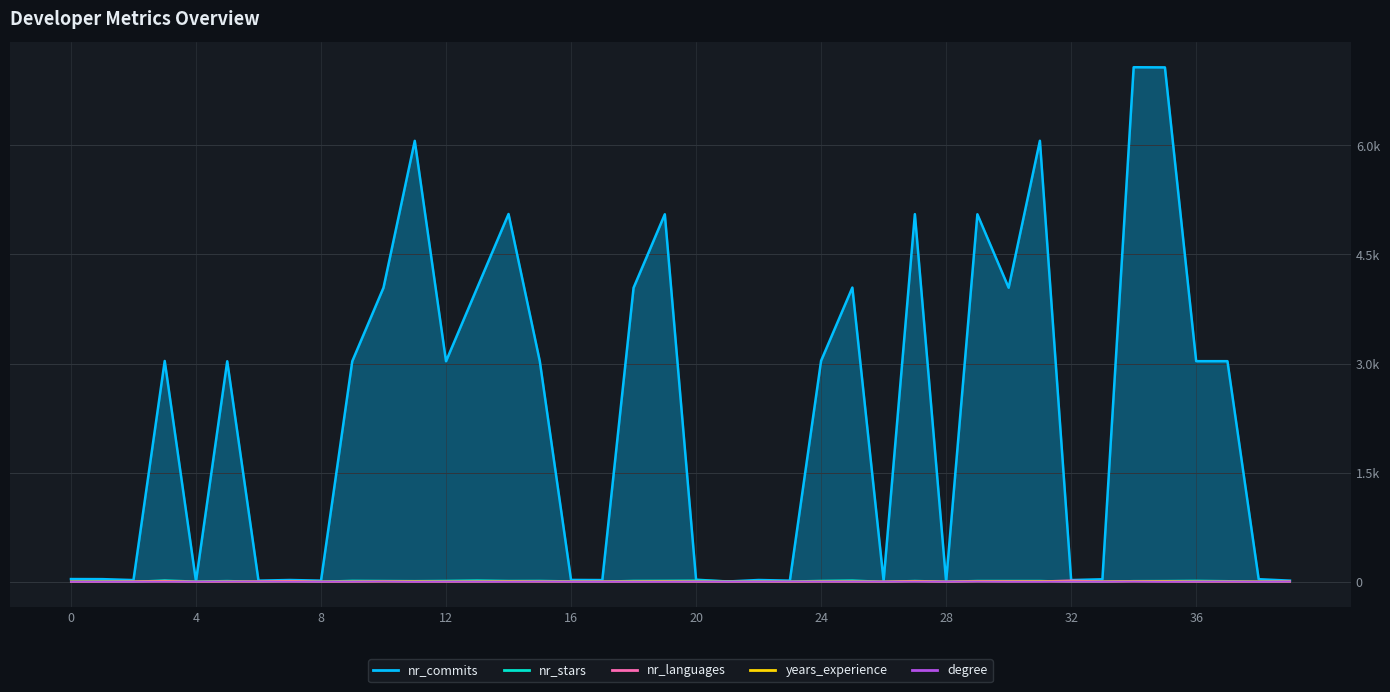

How many interior local peaks does the nr_stars series have?

11